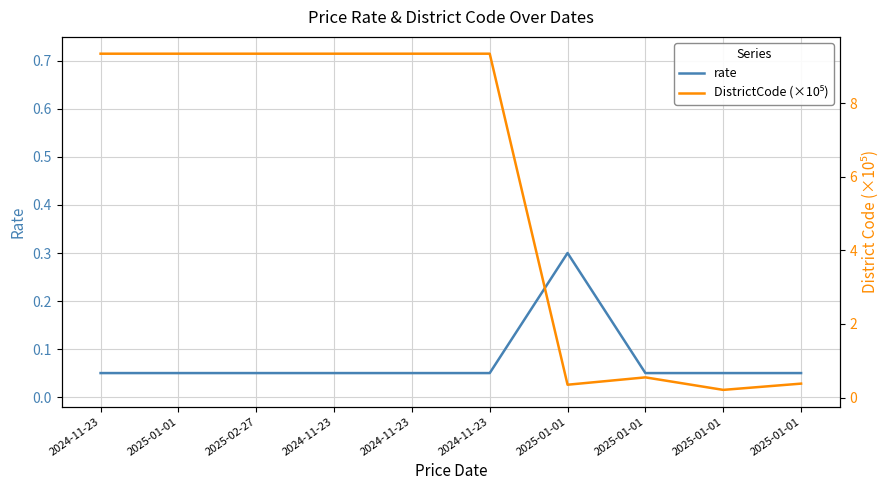

What is the sum of all DistrictCode (×10⁵) values?

57.5